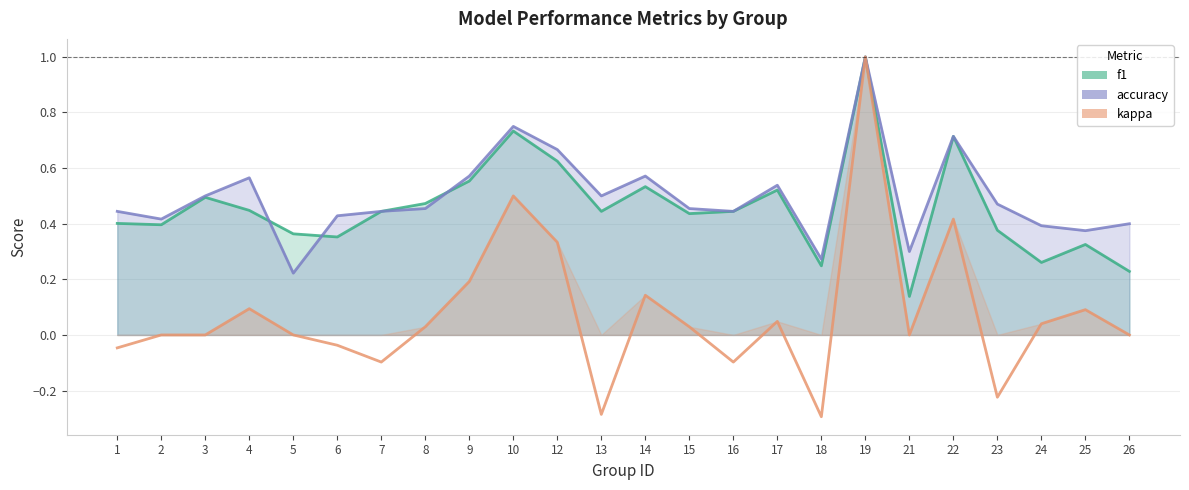

True or false: f1 has more than 2 points higher than both neighbors.

True